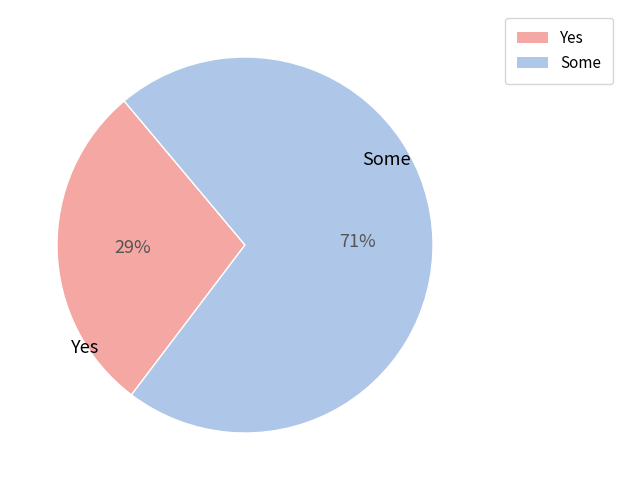

Is there any slice that represents more than half of the pie?

Yes